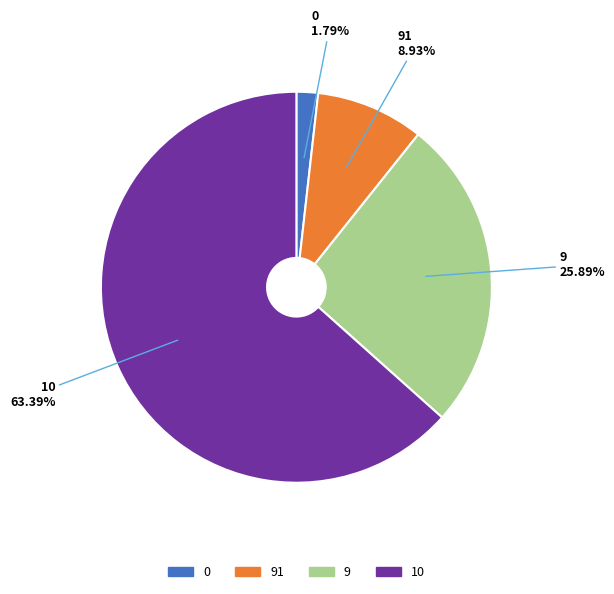

How many slices are in this pie chart?

4